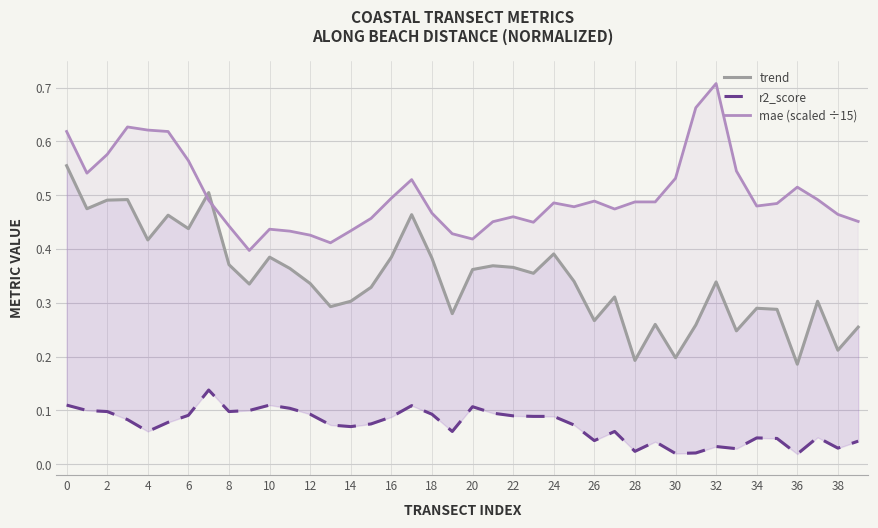

Which label corresponds to the largest value in the chart?

32